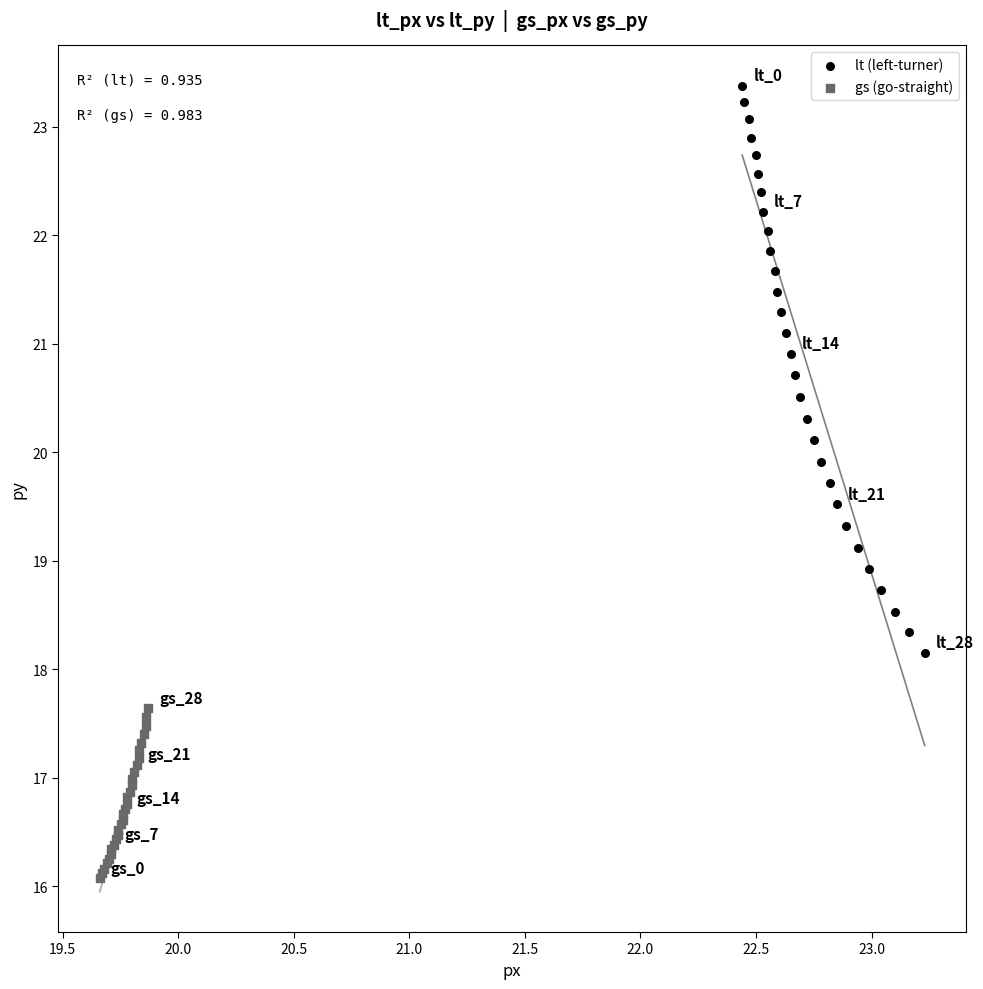

Which series has the largest Y range (max minus min)?

lt (left-turner)